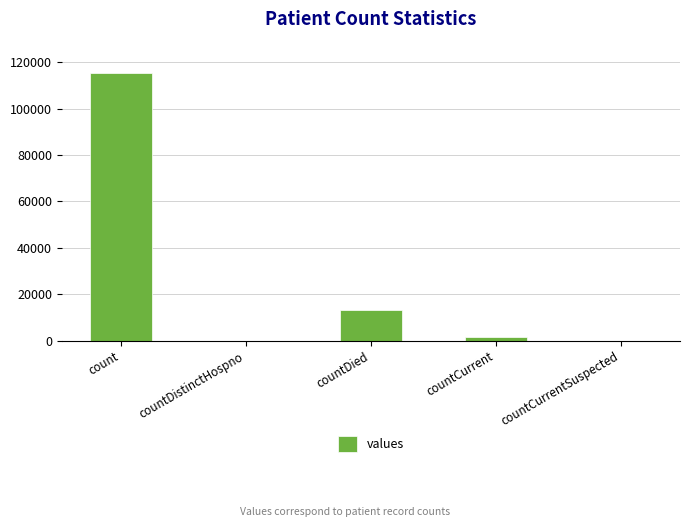

Reading right to left, extract all data points from this chart.

0	1383	13343	0	115379